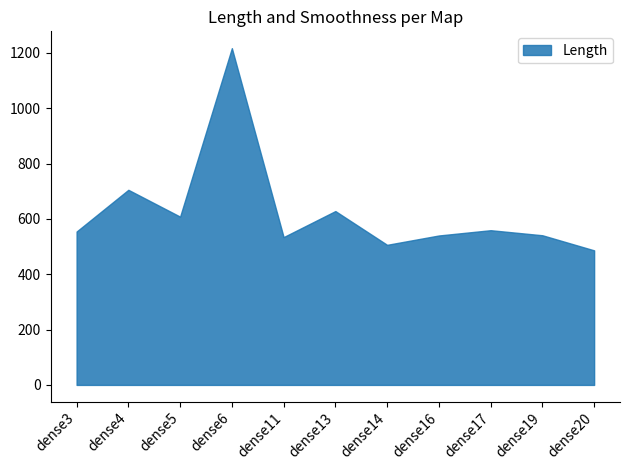

At how many categories does at least one series exceed 993?

1